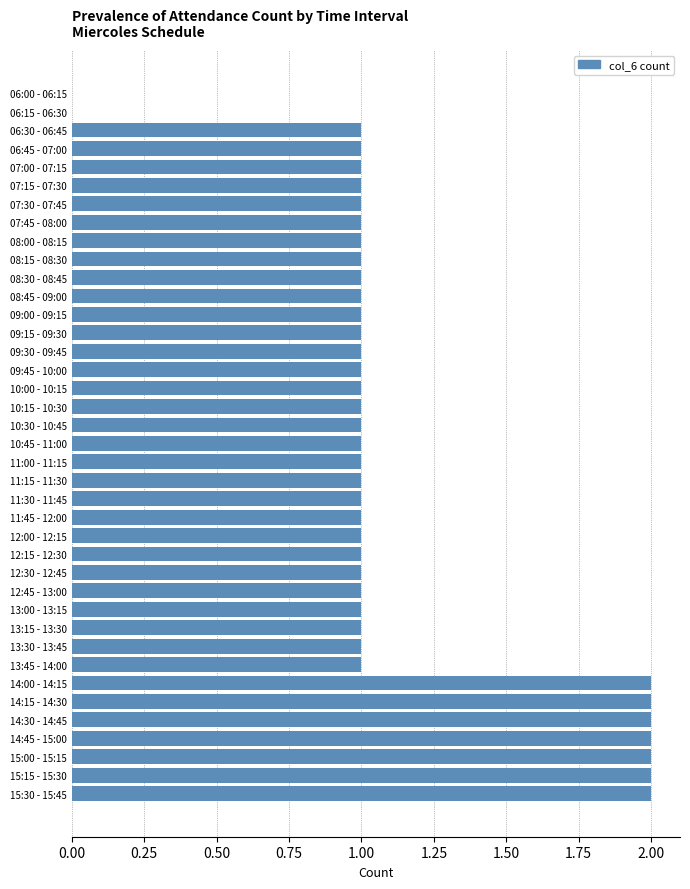

Is it true that the value at 14:30 - 14:45 is 2?

True